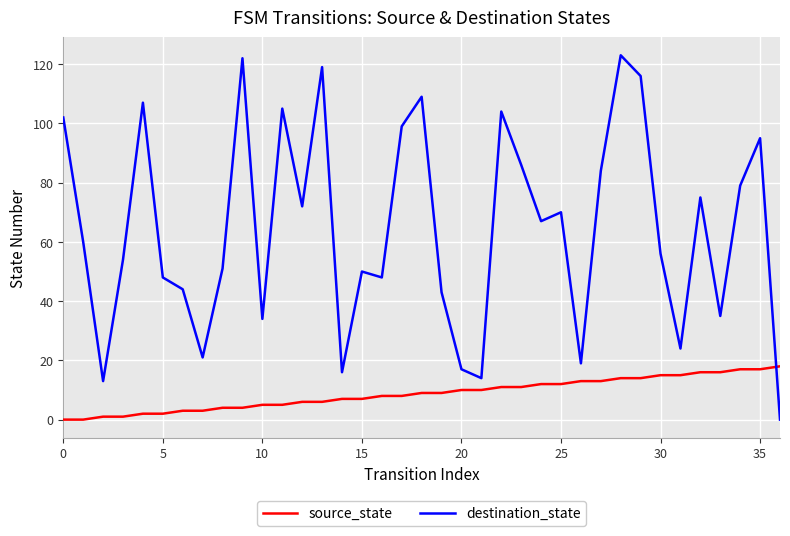

What is the difference between the maximum and minimum values in the destination_state series?

123